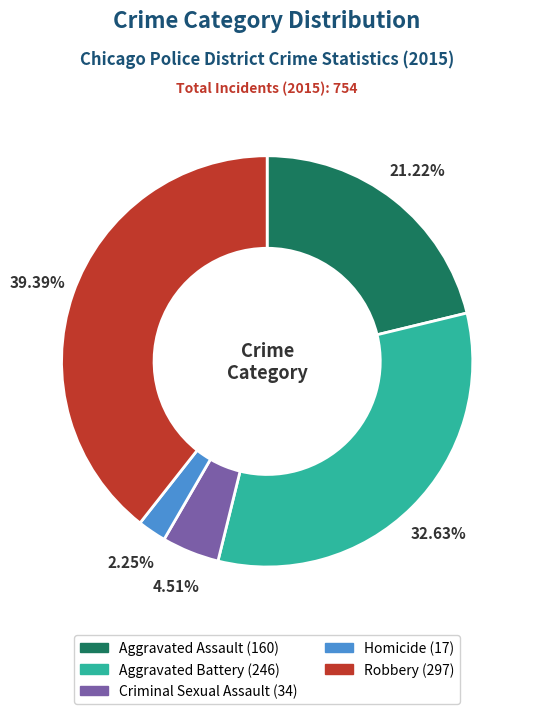

To the nearest percent, what percentage of the pie is Aggravated Assault?

21%